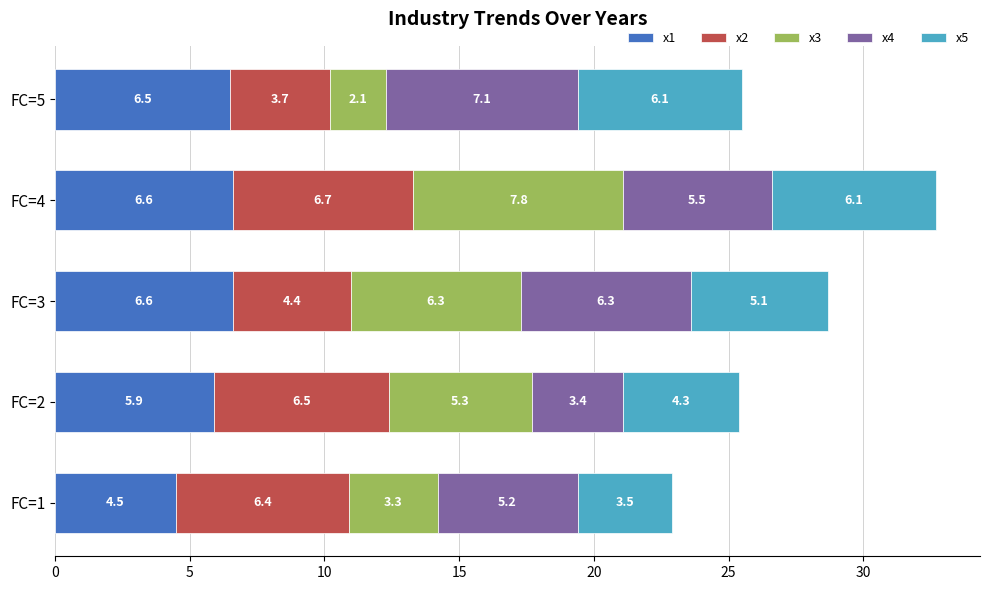

What is the total value across all series at FC=1?

22.9